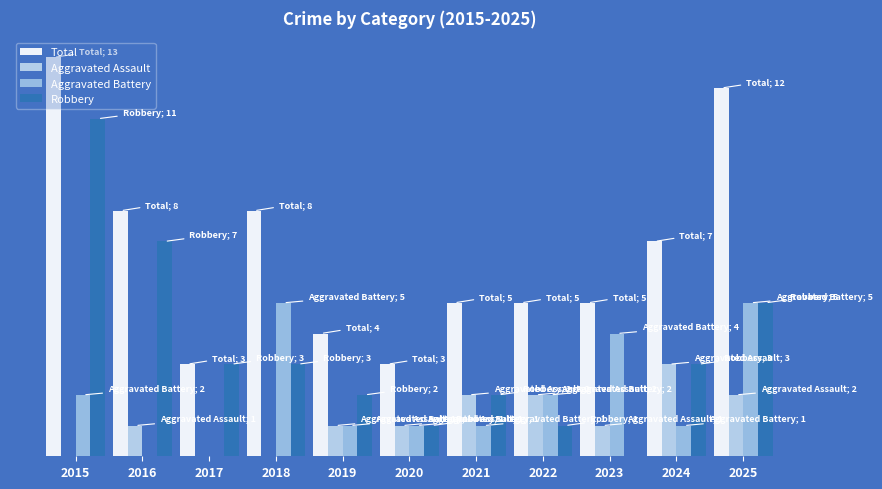

Does the chart contain any negative values?

No